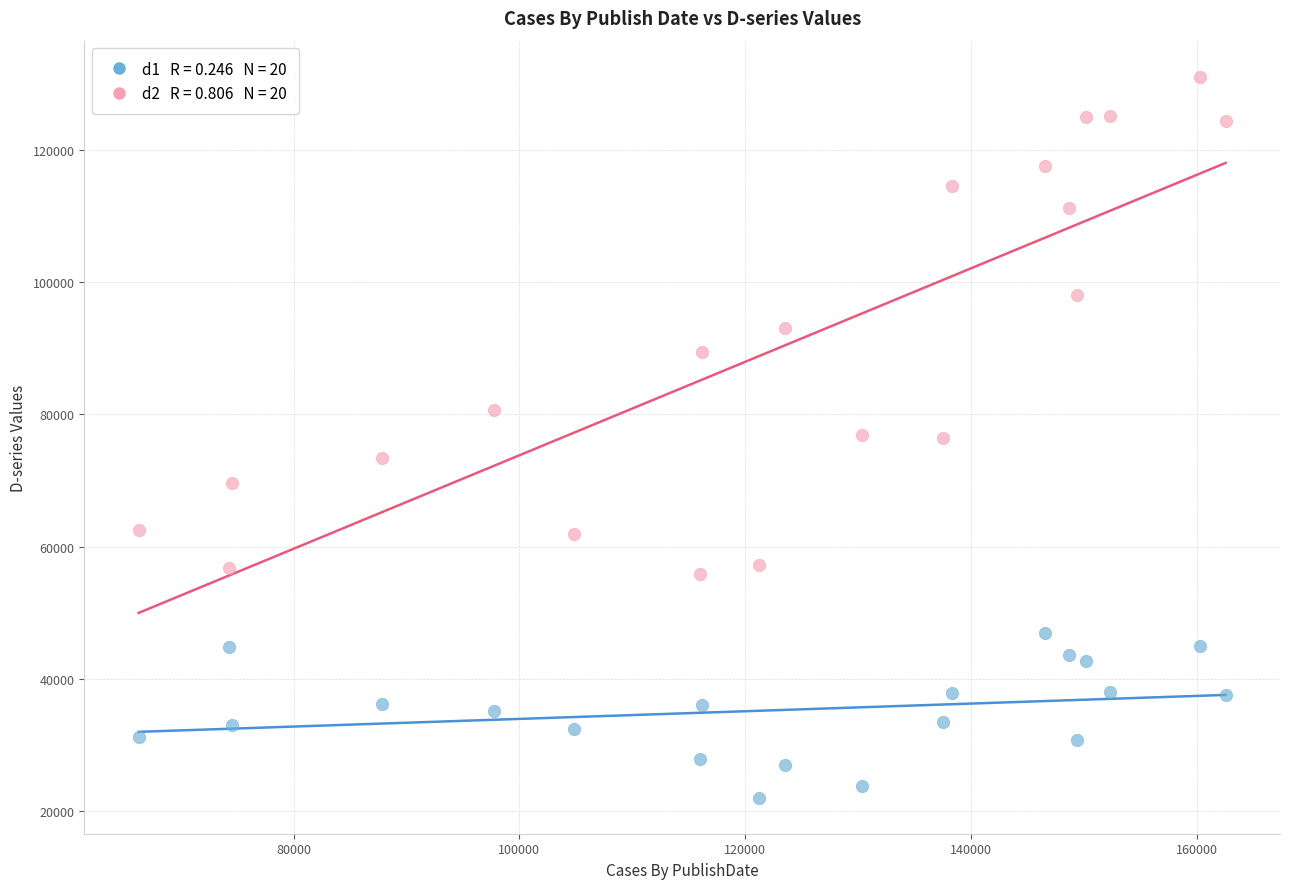

Across all data points, what is the range of Y values (max minus min)?

108988